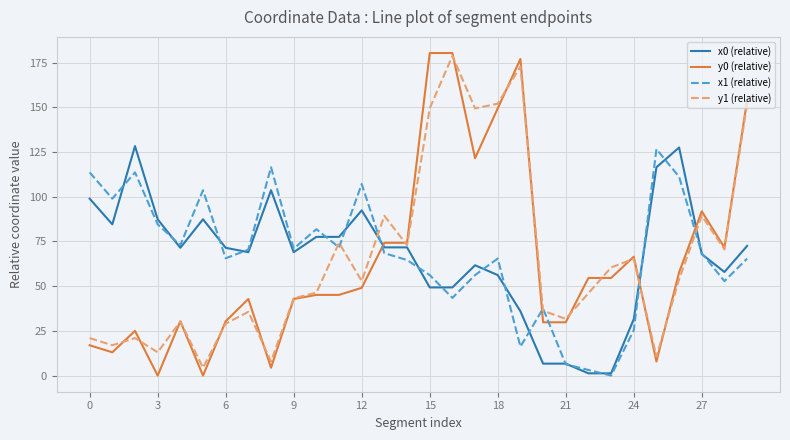

Which series ends up on top after the final intersection of y0 (relative) and x1 (relative)?

y0 (relative)